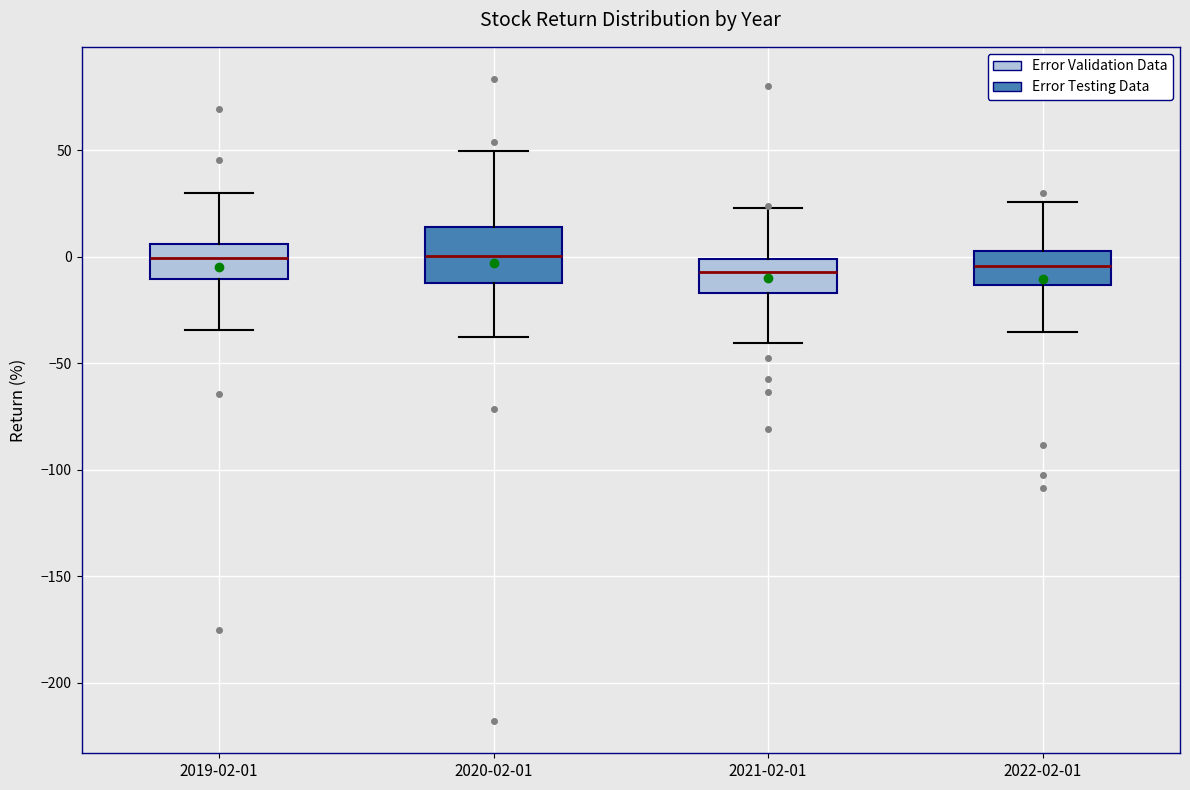

Reading left to right, transcribe this box plot: for each box, give where its median line is, the range the box spans, and where its two whiskers end, as read against the y-axis. The values are not printed on the chart, so give them approximately, as read against the axis.

2019-02-01: median 0, box -10 to 5, whiskers -35 to 30
2020-02-01: median 0, box -10 to 15, whiskers -40 to 50
2021-02-01: median -5, box -15 to 0, whiskers -40 to 25
2022-02-01: median -5, box -15 to 5, whiskers -35 to 25